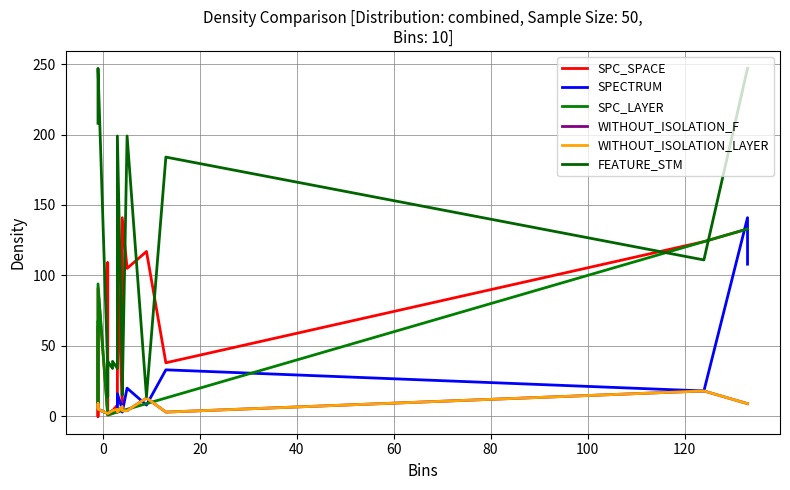

How many series are shown in this chart?

6